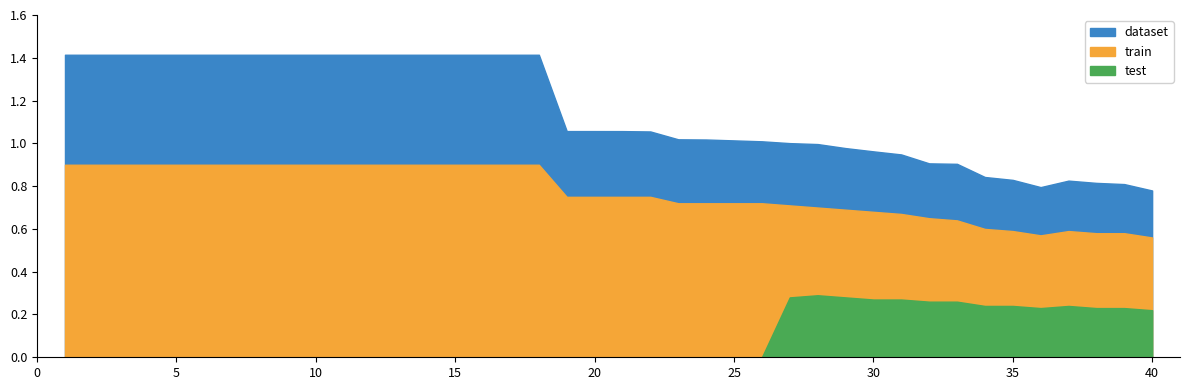

What is the maximum value for dataset?

1.4